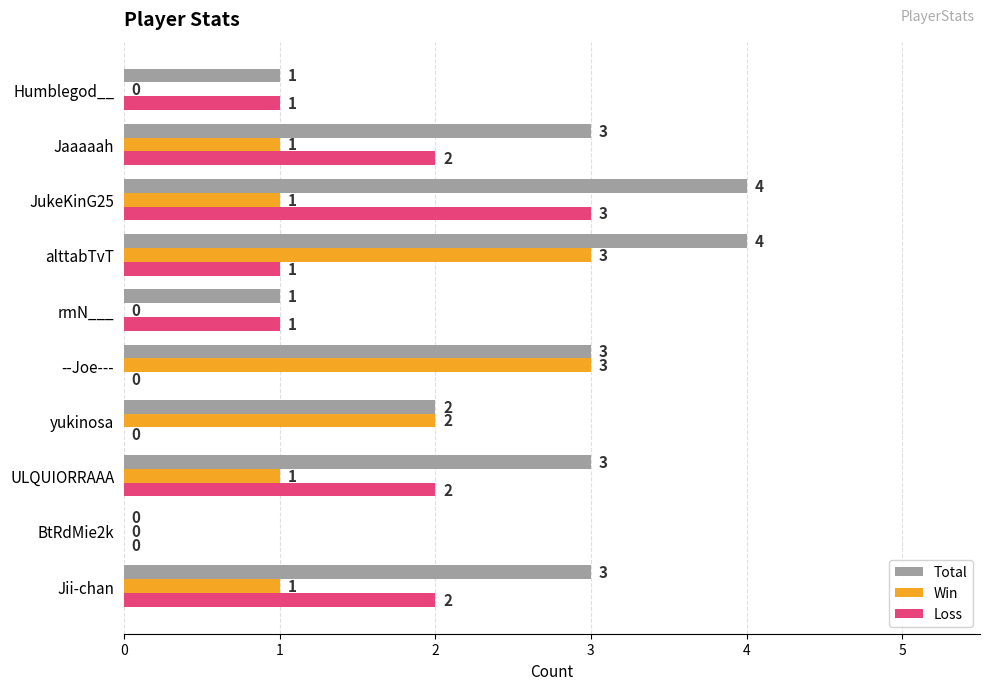

The Win series shows 1 at yukinosa. True or false?

False